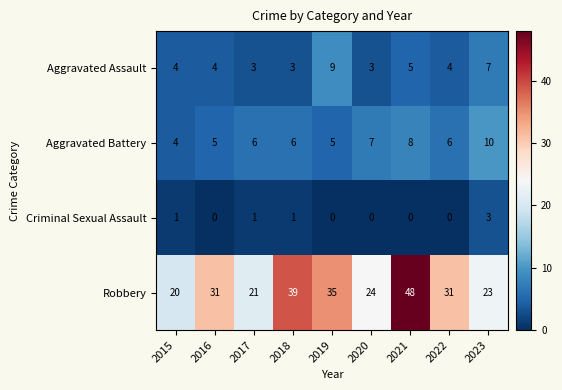

What is the lowest value of the Aggravated Assault series?

3